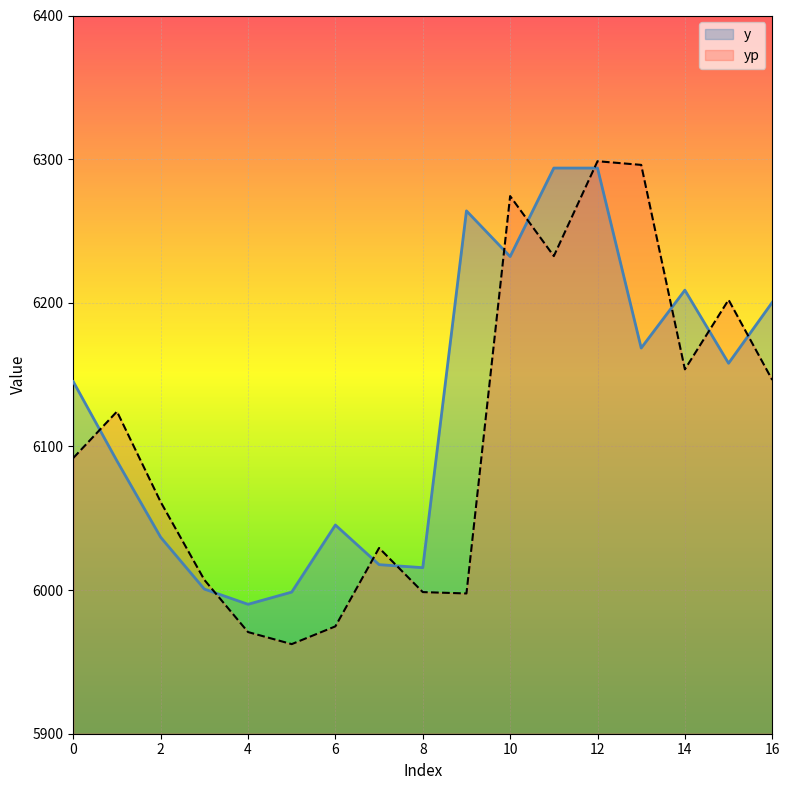

What is the difference between the yp values at 5 and 3?

44.8